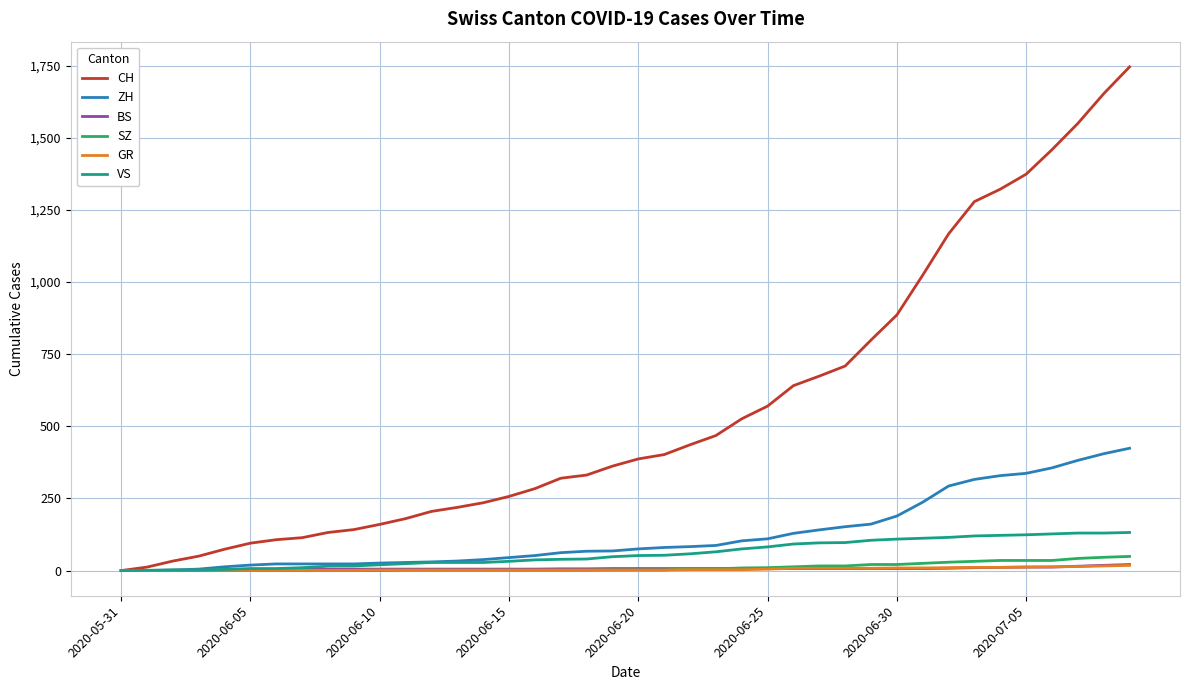

Which series has the largest total across all categories?

CH